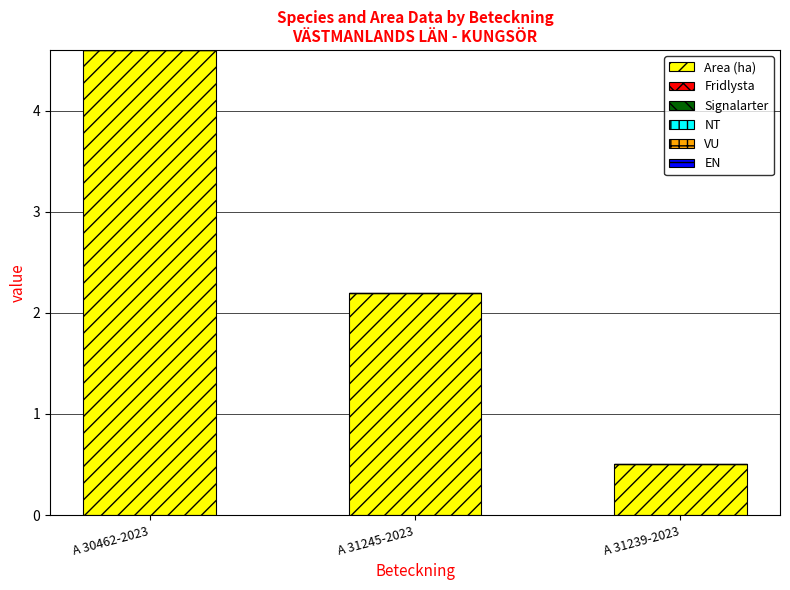

What is the change in value from A 30462-2023 to A 31245-2023?

-2.4